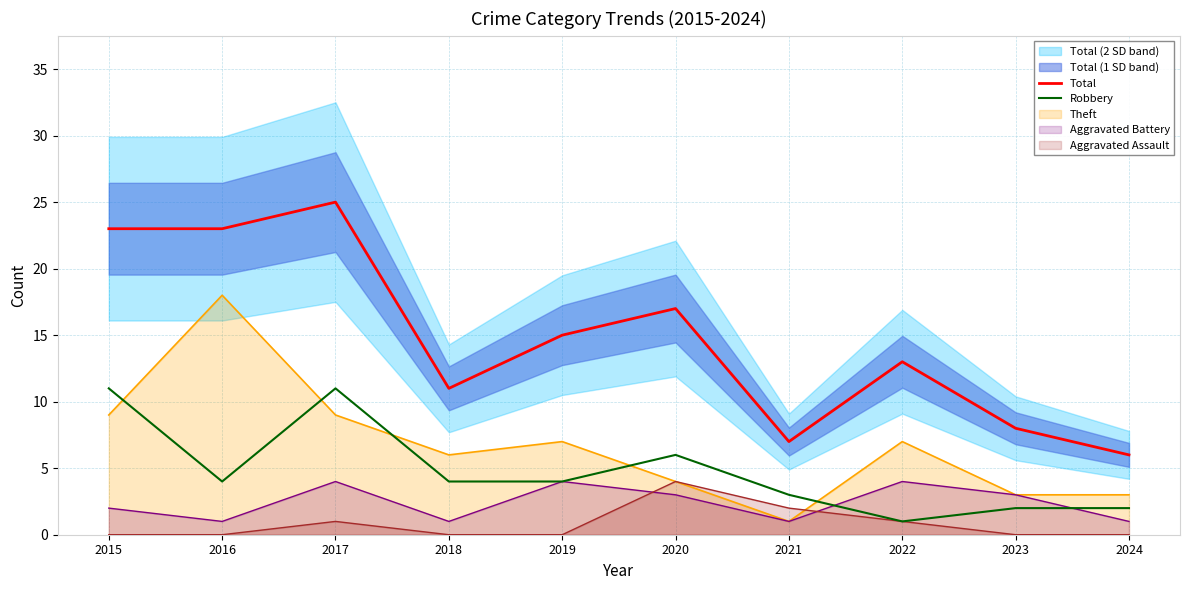

At how many categories does at least one series exceed 20?

3